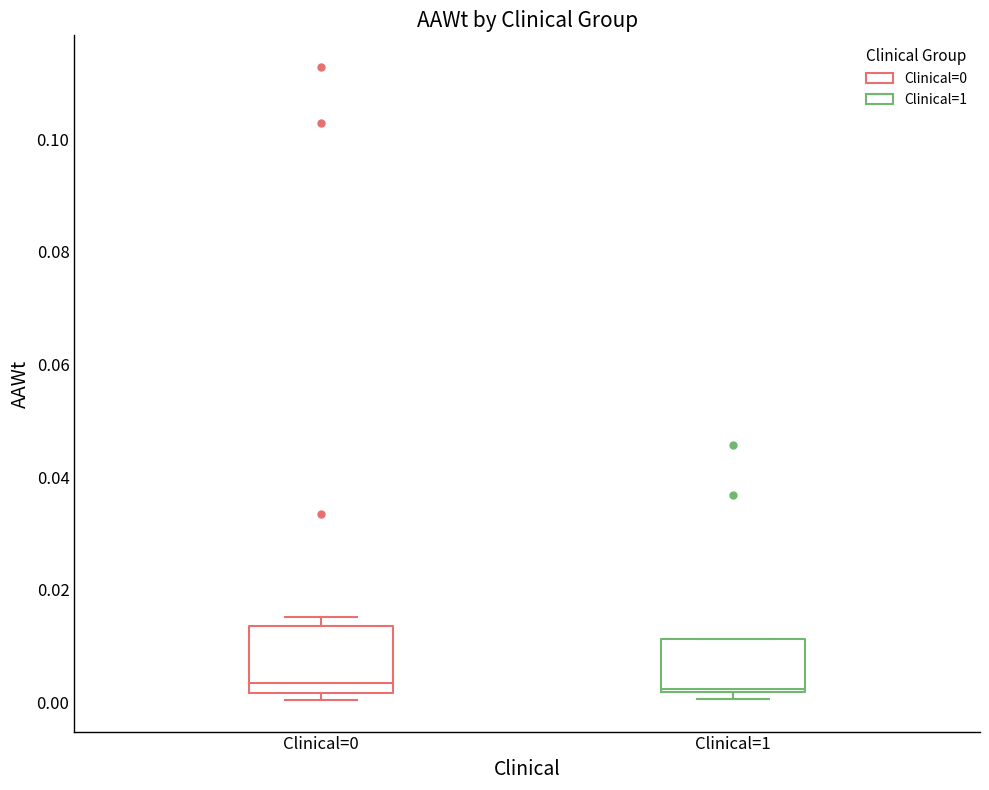

Where is the lower edge of the box for Clinical=0 on the y-axis? The values are not printed on the chart, so give them approximately, as read against the axis.

0.002